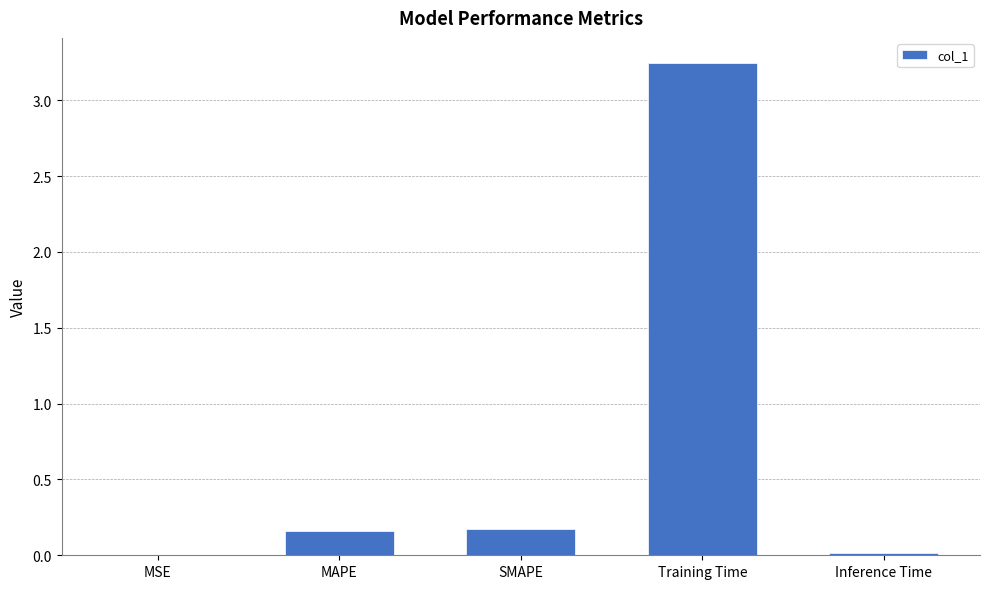

What is the sum of the values at MAPE and SMAPE?

0.3